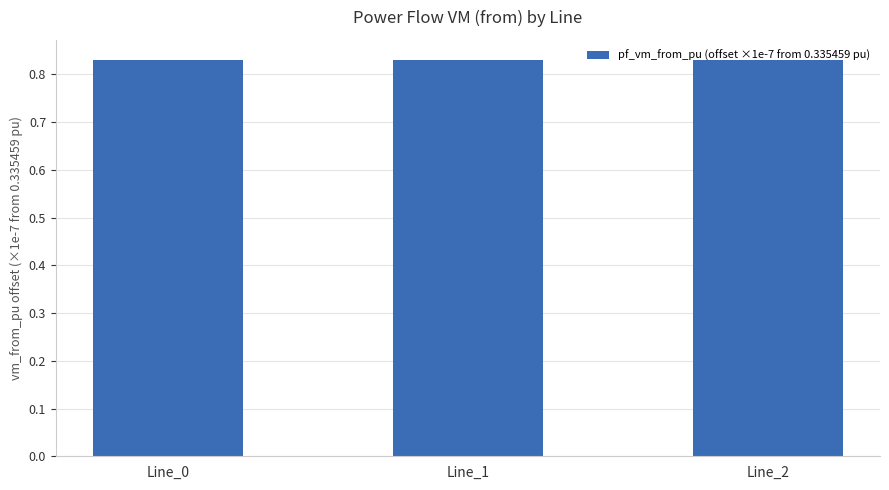

Count the values in the range 0 to 1.

3